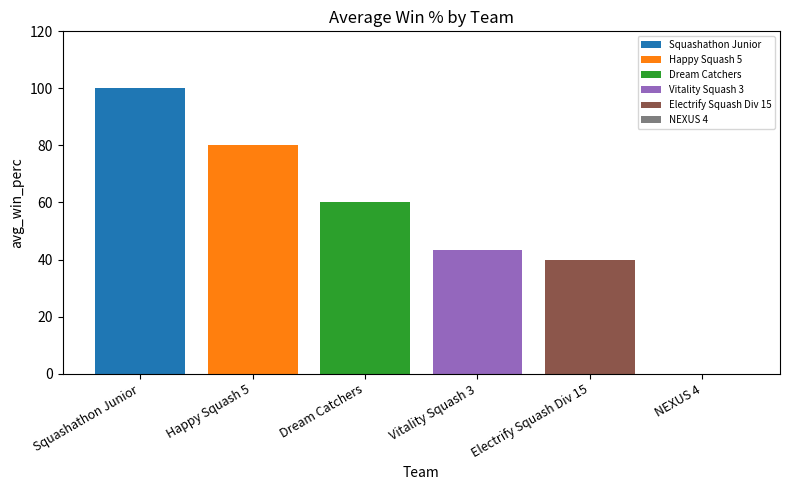

True or false: the data shows 138.3 at Happy Squash 5.

False